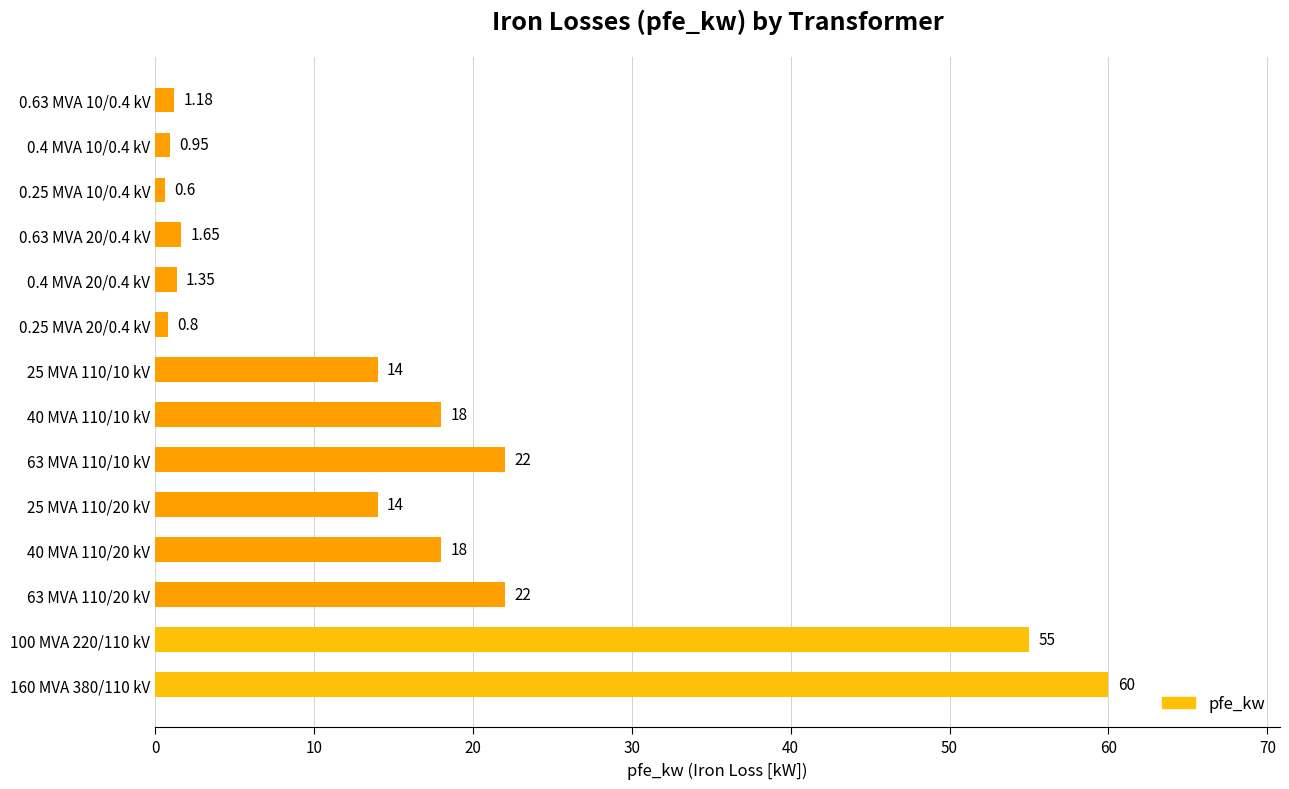

What is the sum of all values?

229.5